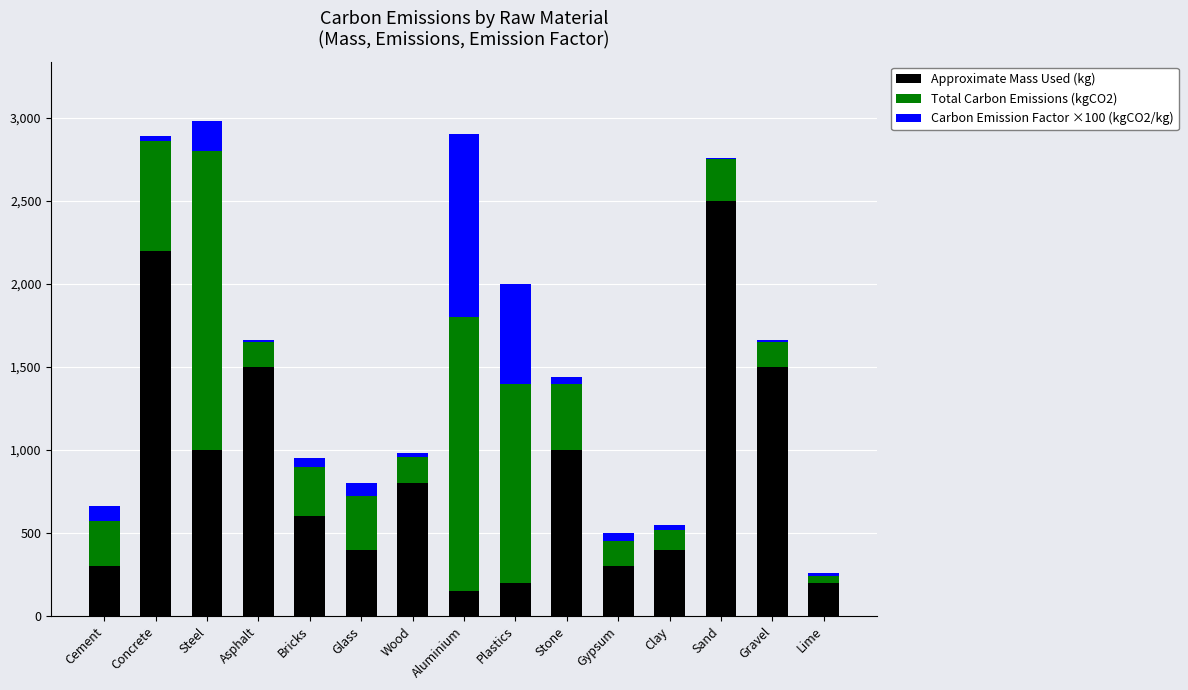

The value of Approximate Mass Used (kg) at Gravel is 642. True or false?

False